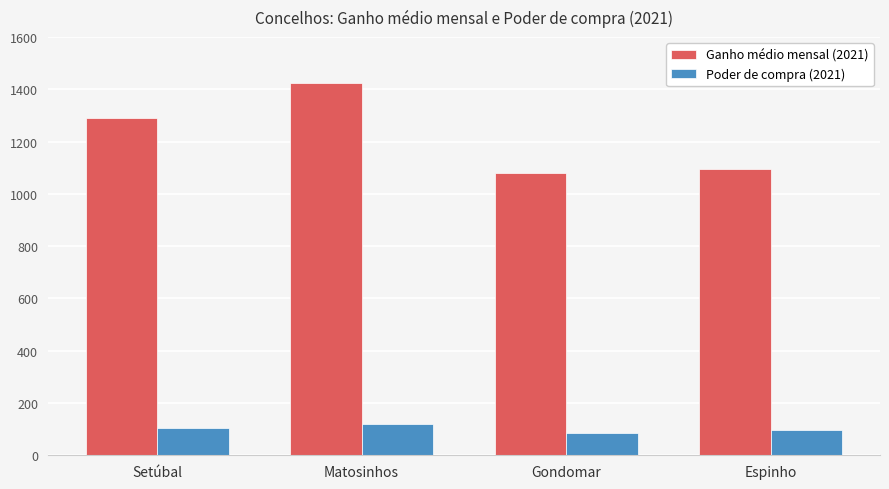

The value of Ganho médio mensal (2021) at Espinho is 696.3. True or false?

False